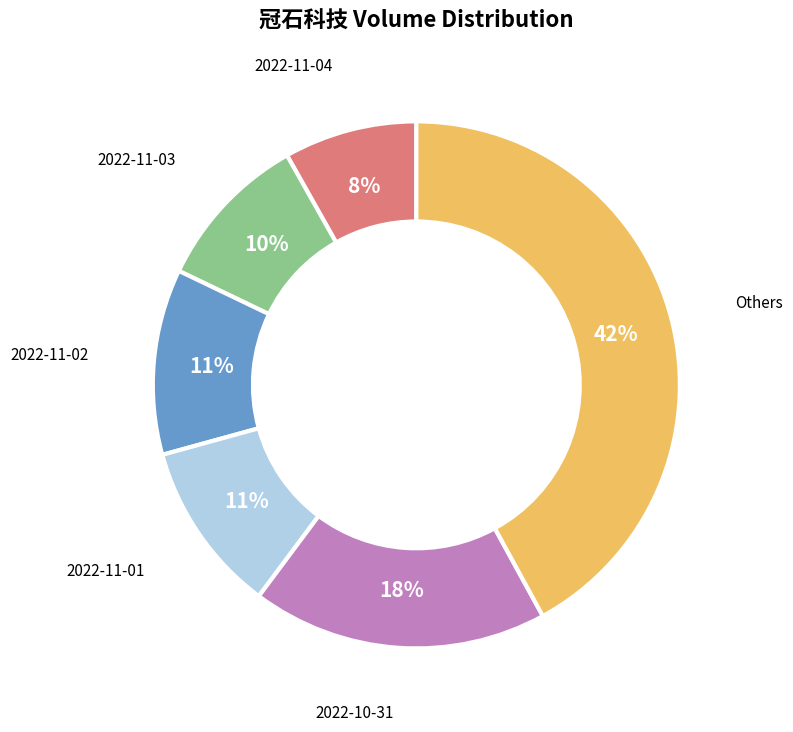

To the nearest percent, what is the average slice percentage?

17%